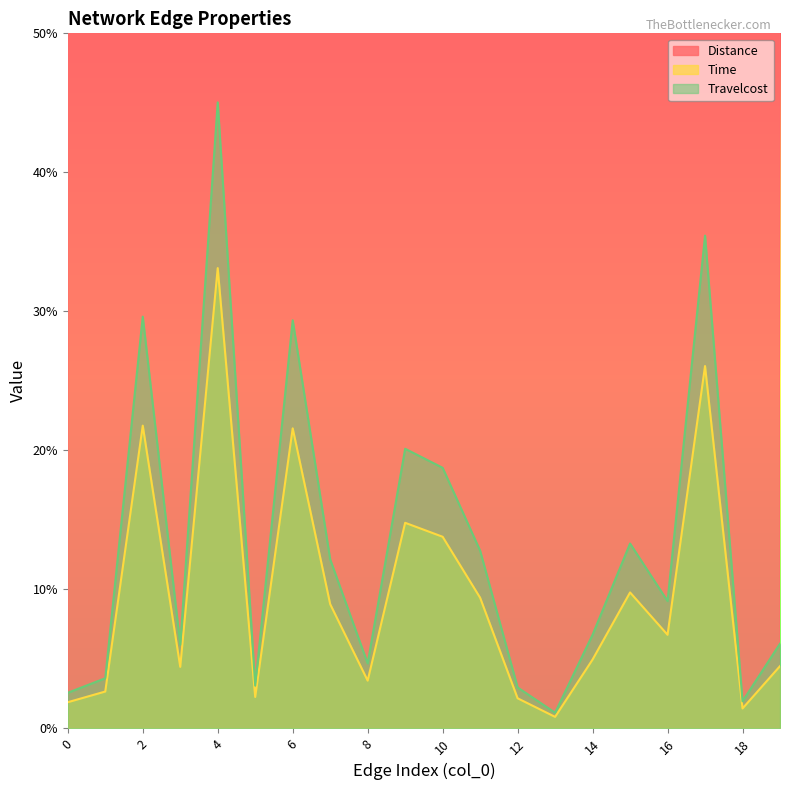

At 0, list the series in order from largest to smallest.

Distance, Travelcost, Time